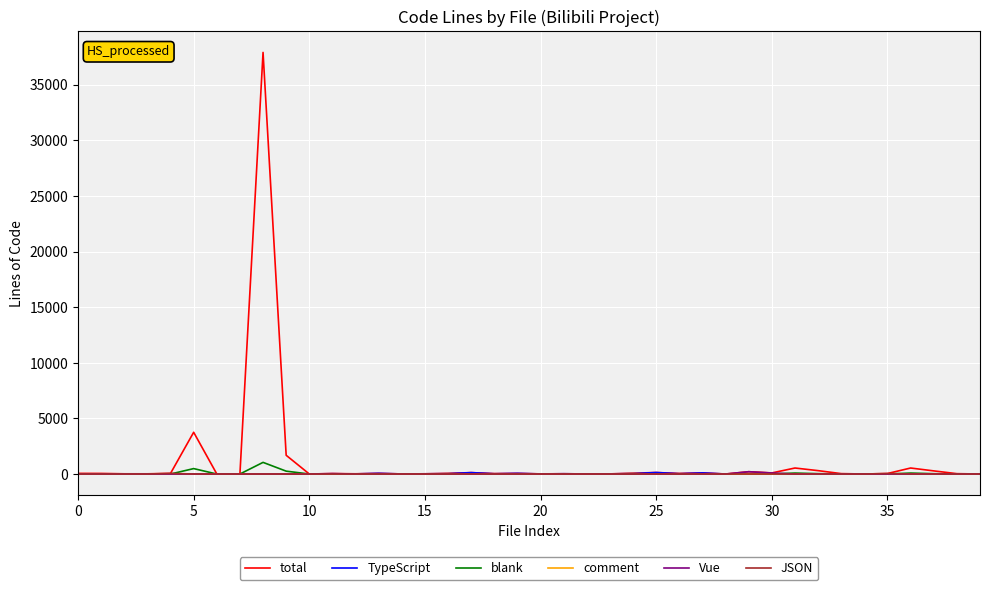

How many categories are shown in the chart?

40